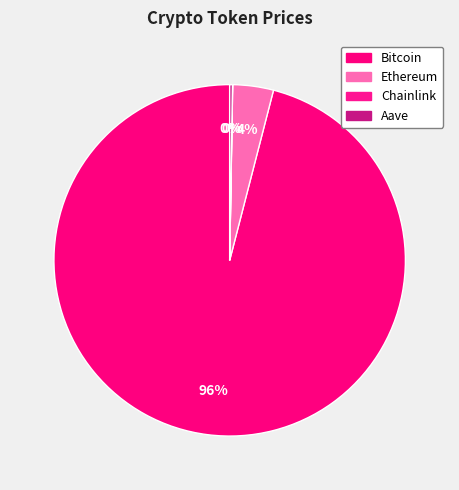

What percentage is the Ethereum slice, to the nearest percent?

4%